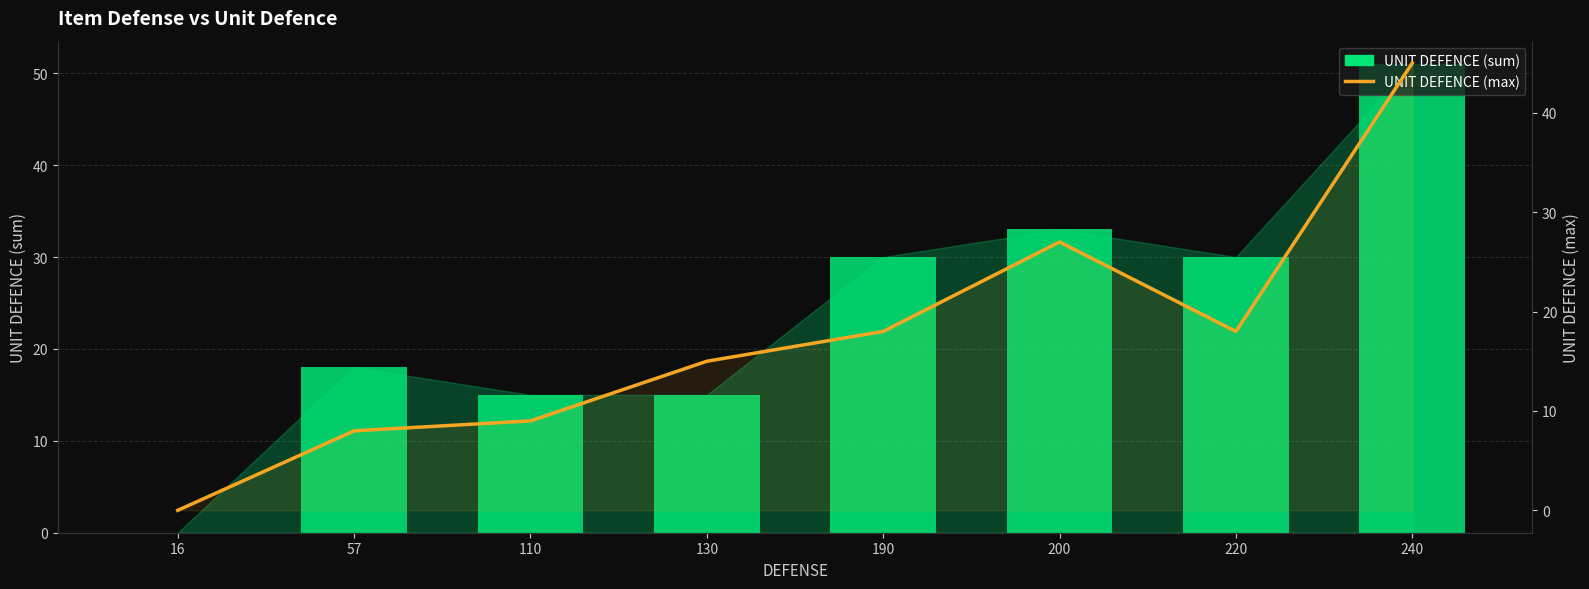

Where does the UNIT DEFENCE (max) series first go above 18?

200